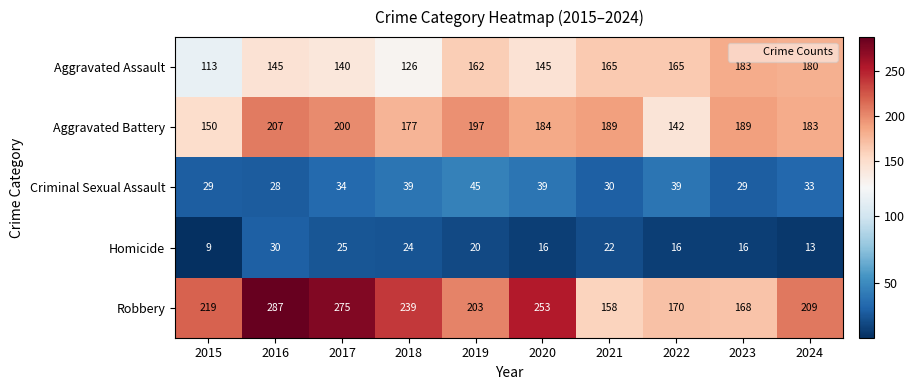

Which label corresponds to the largest value in the chart?

2016